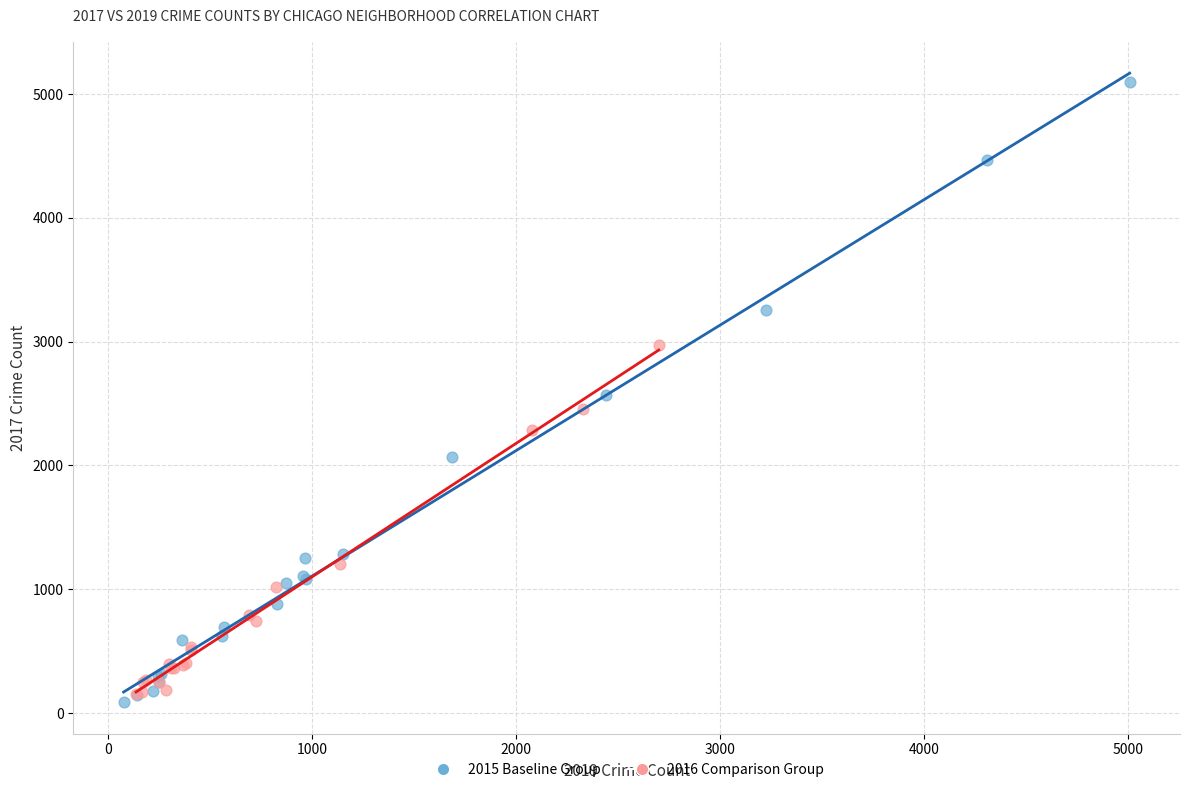

Which series contains the highest Y value?

2015 Baseline Group